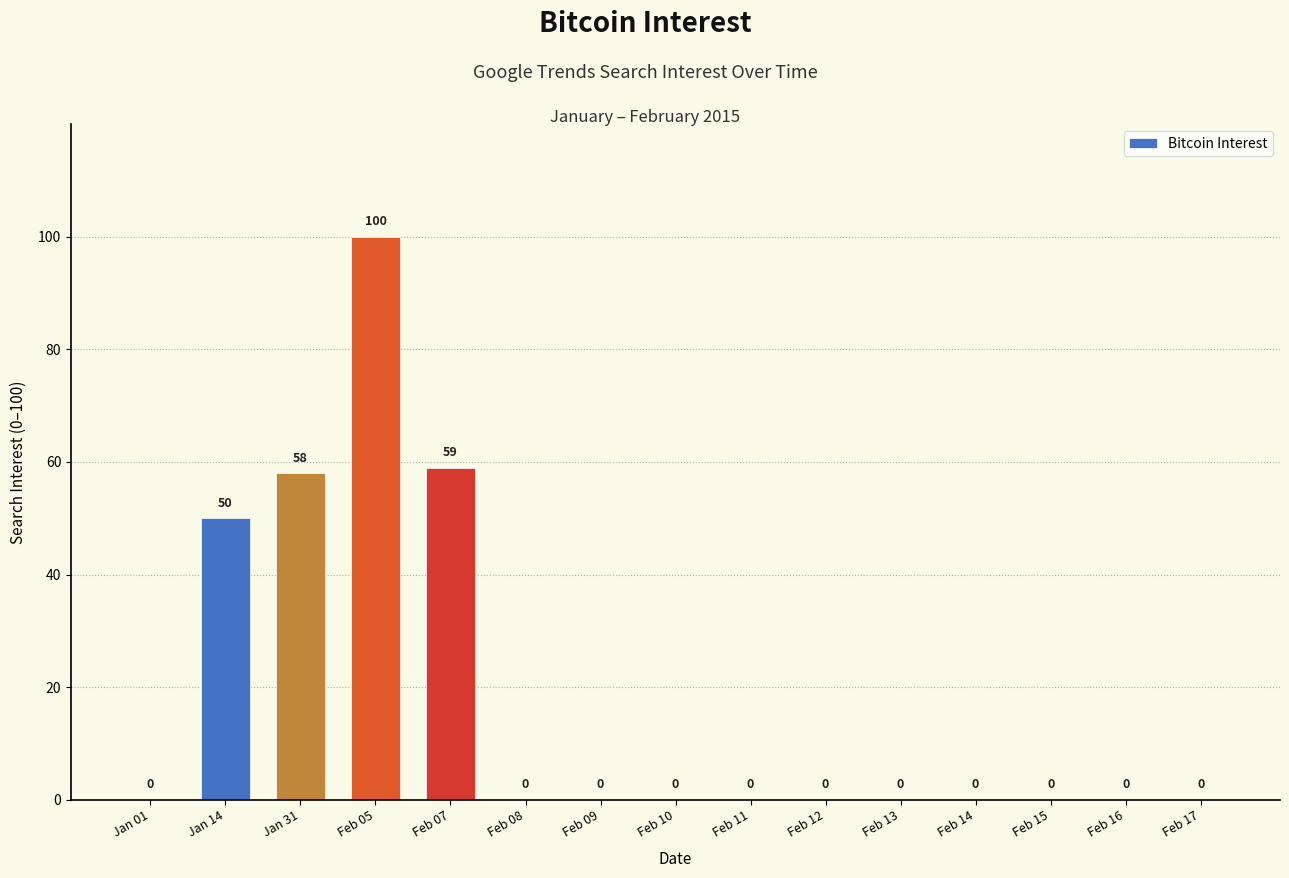

How many series are shown in this chart?

1